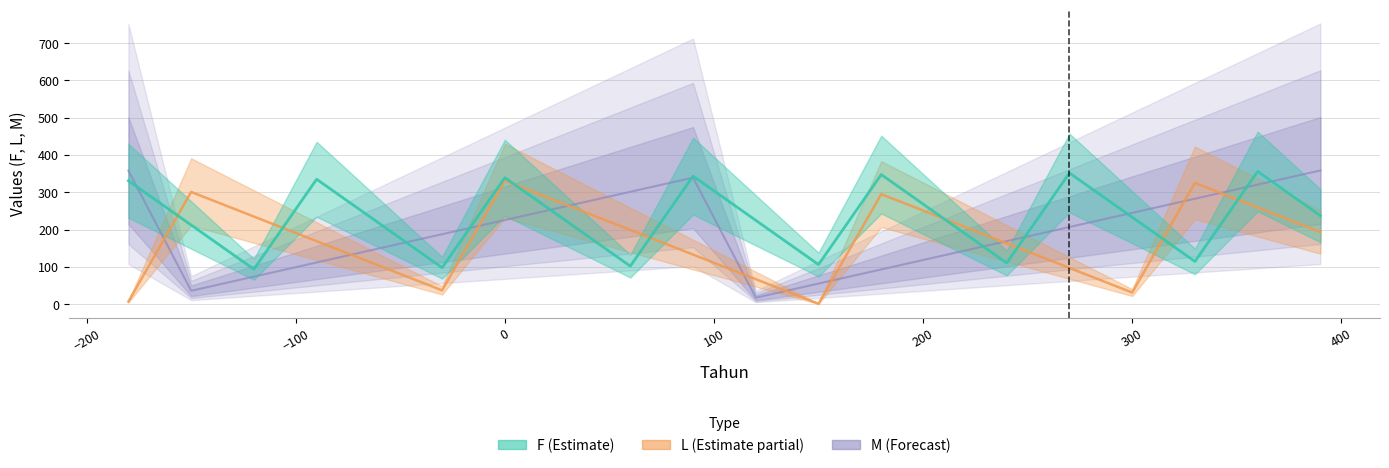

What is the approximate value of L at -120?

234.7